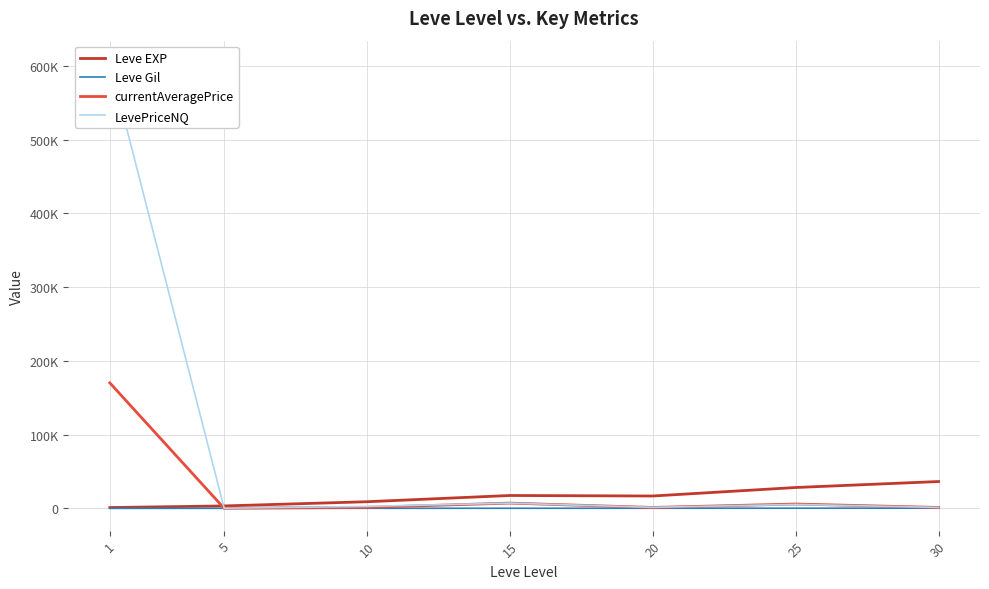

What is the spread (max minus min) of values at 30?

36171.8